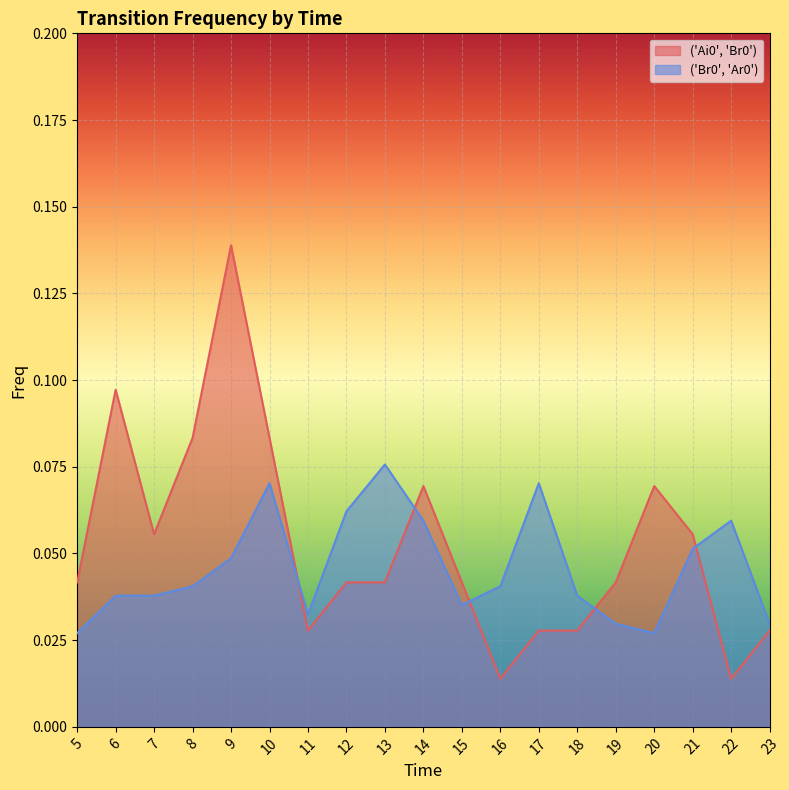

Which series has the largest range (max minus min)?

('Ai0', 'Br0')